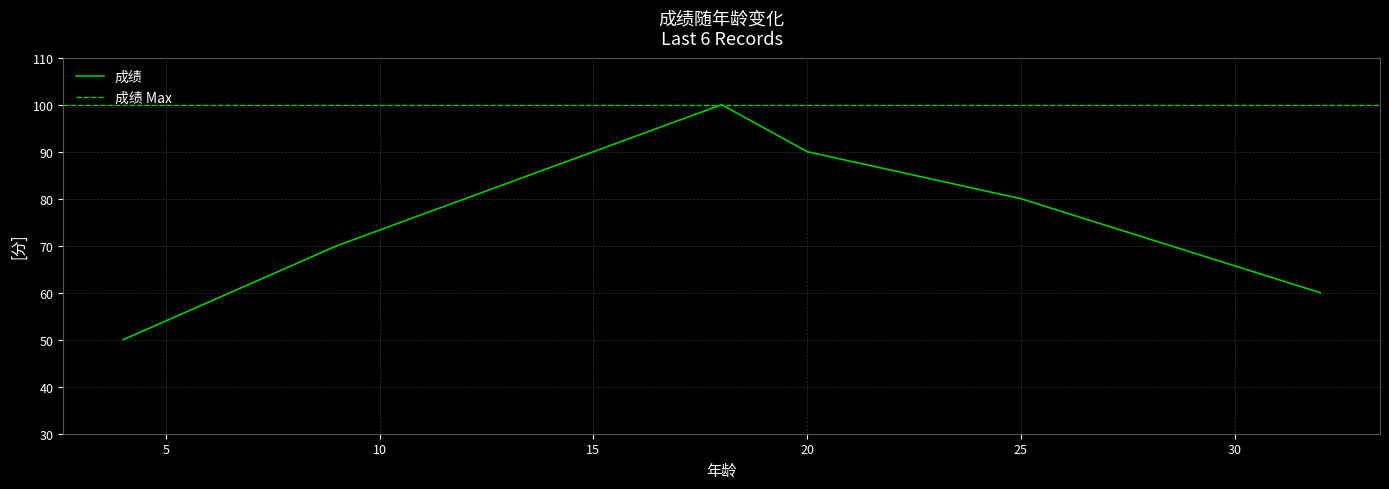

True or false: the data has more than 1 interior local peaks.

False